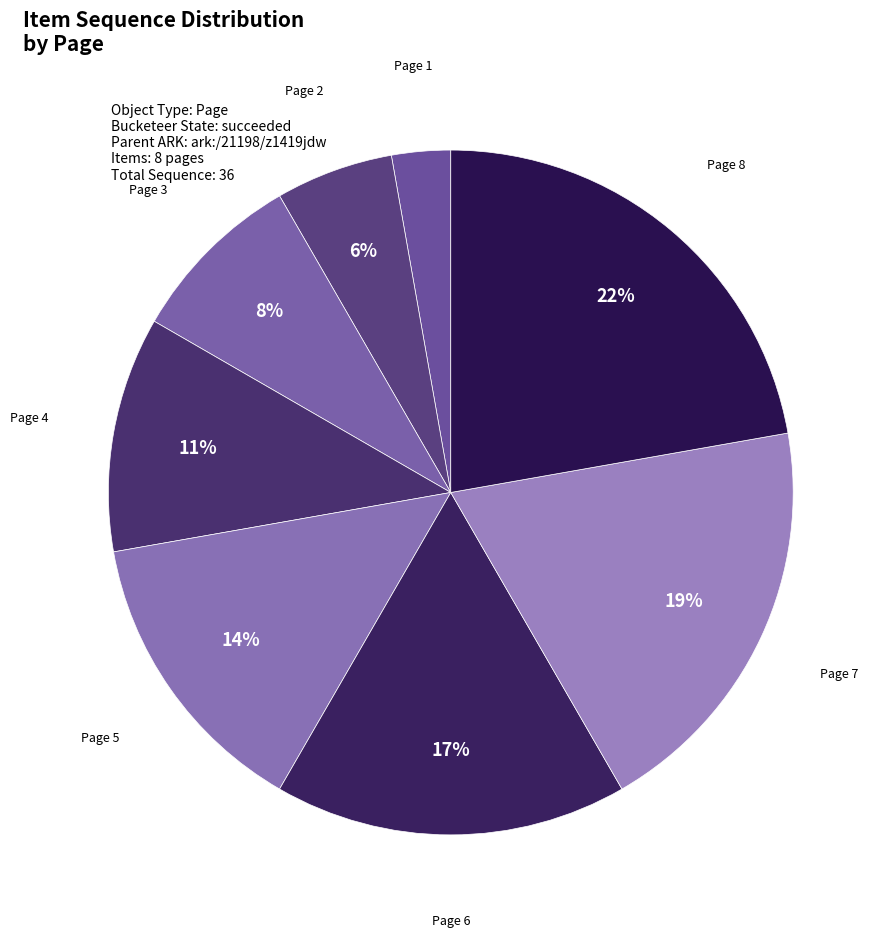

Is the sum of Page 5 and Page 3 greater than half?

No